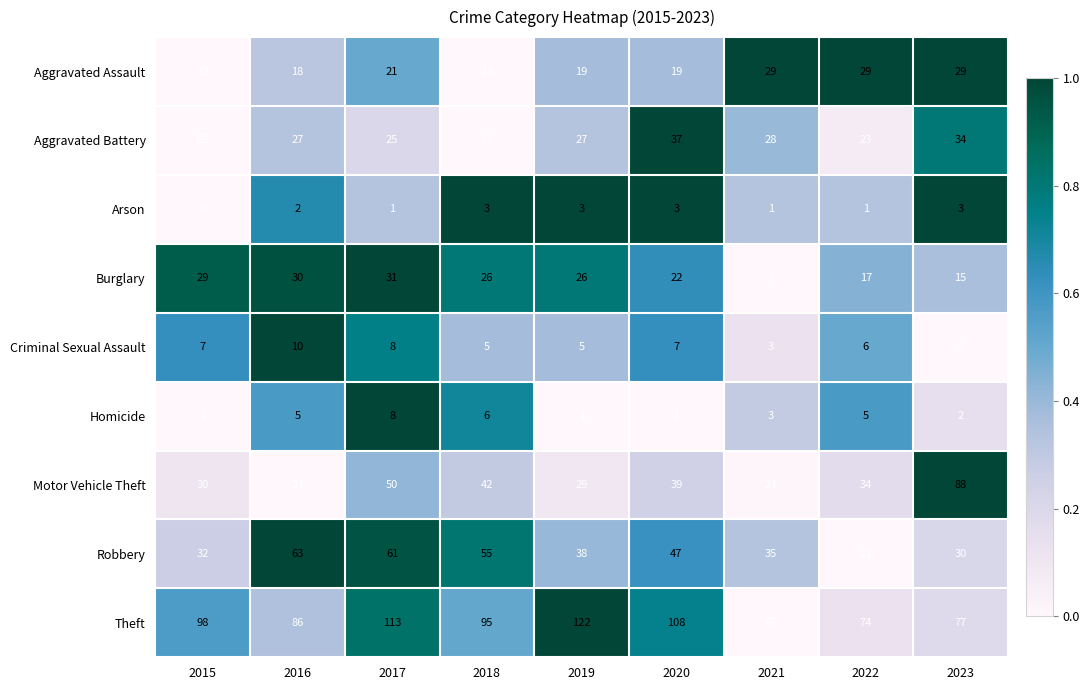

Which series has the largest total across all categories?

Theft